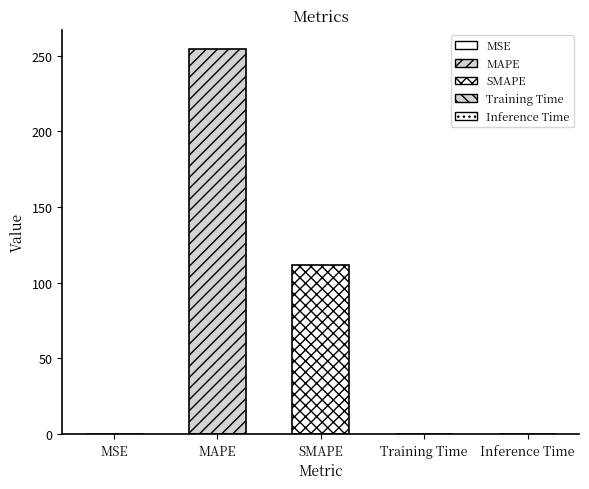

What is the difference between the second highest and minimum values?

112.0